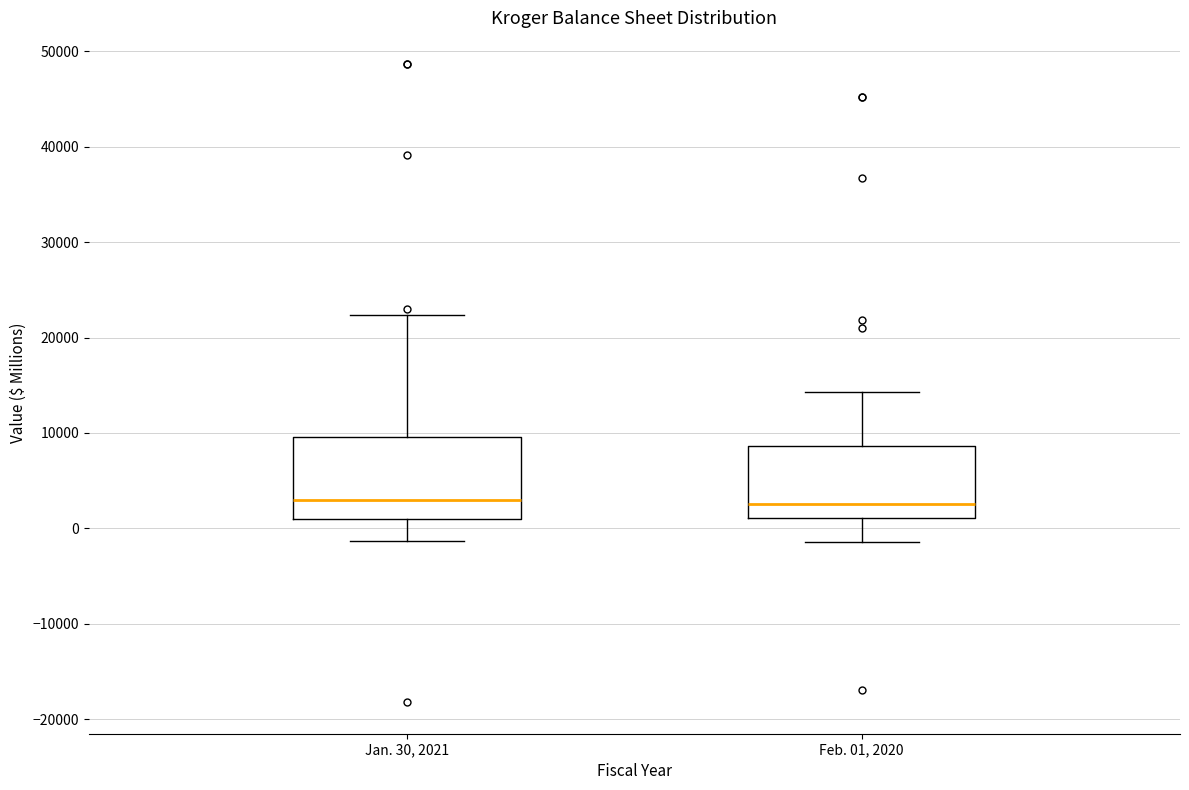

Where does the median line of the box for Feb. 01, 2020 sit on the y-axis? The values are not printed on the chart, so give them approximately, as read against the axis.

3000